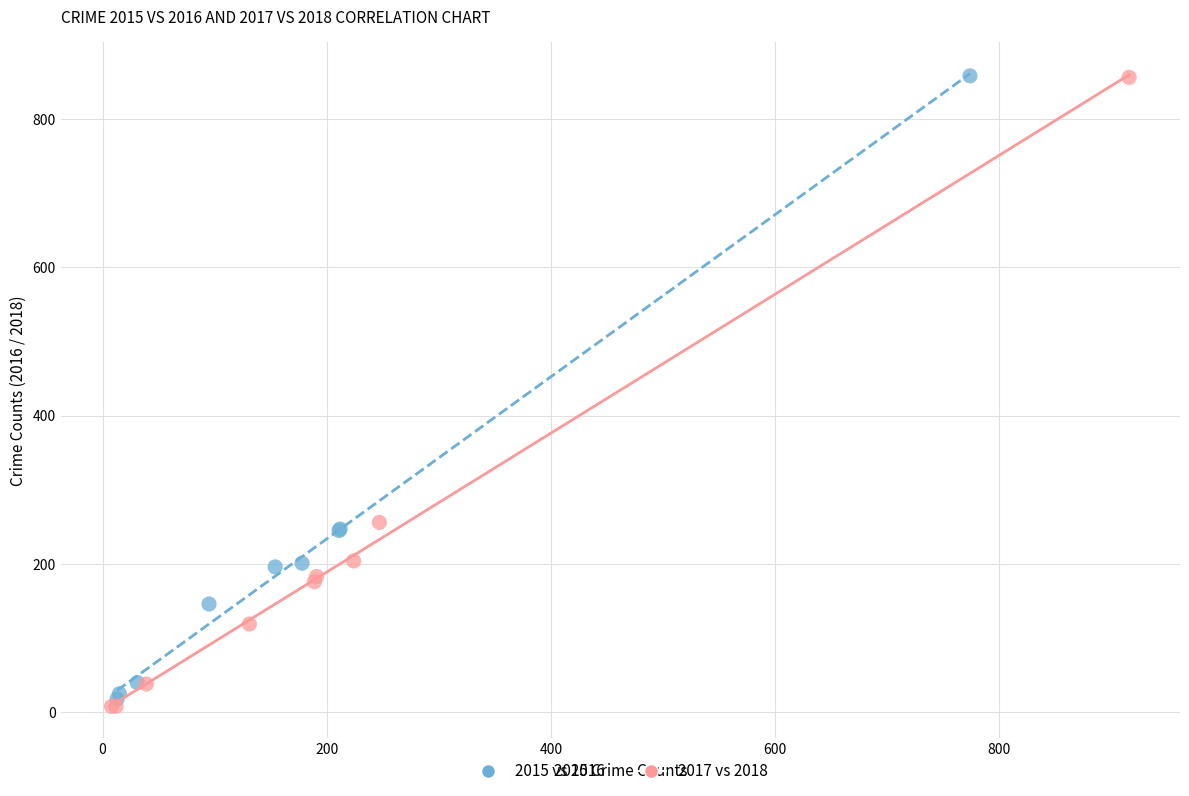

Which series has the largest Y range (max minus min)?

2017 vs 2018